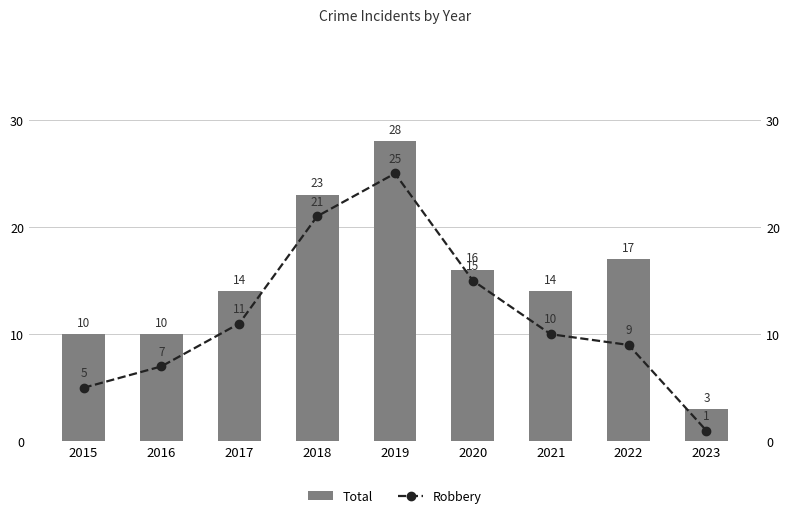

What is the maximum value for Total?

28